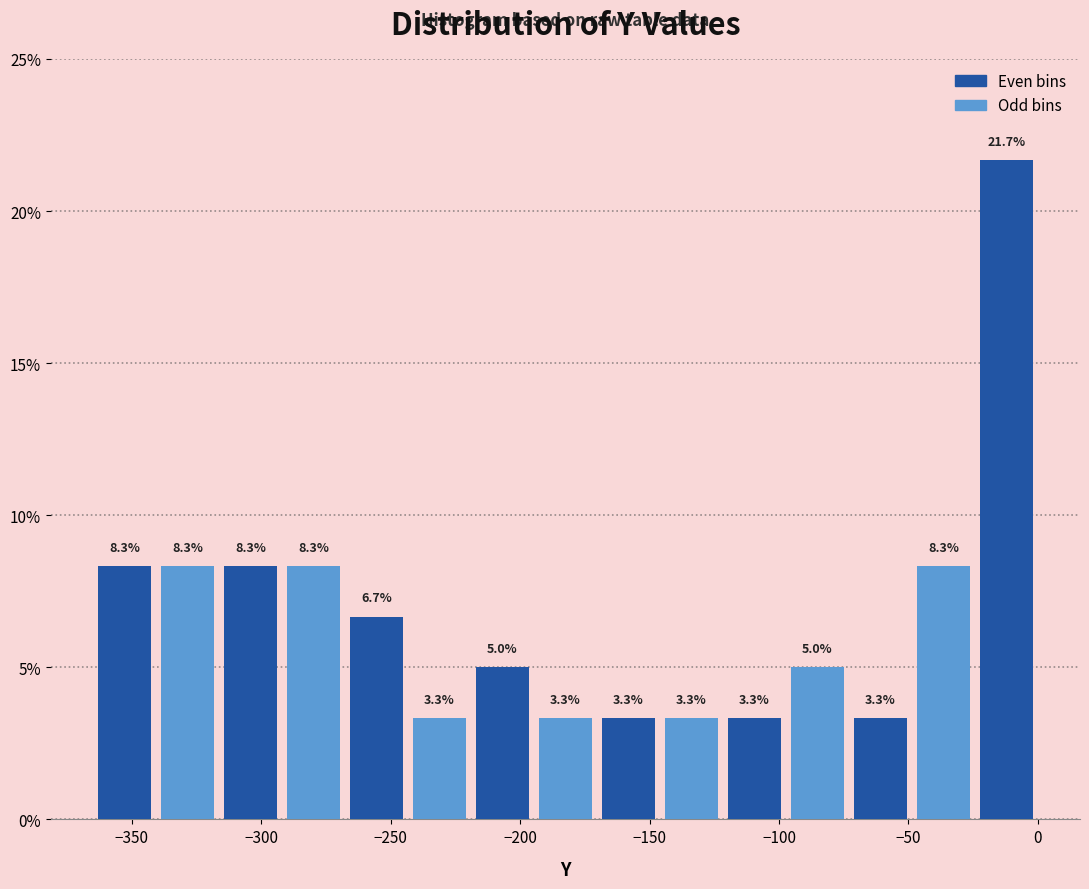

Reading left to right, transcribe this chart: for each bar, give the range it covers on the x-axis and its height. The bar edges are not printed on the chart, so give them approximately, as read against the axis.

-365 to -340: 8.3
-340 to -315: 8.3
-315 to -290: 8.3
-290 to -270: 8.3
-270 to -245: 6.7
-245 to -220: 3.3
-220 to -195: 5.0
-195 to -170: 3.3
-170 to -145: 3.3
-145 to -120: 3.3
-120 to -95: 3.3
-95 to -75: 5.0
-75 to -50: 3.3
-50 to -25: 8.3
-25 to 0: 21.7